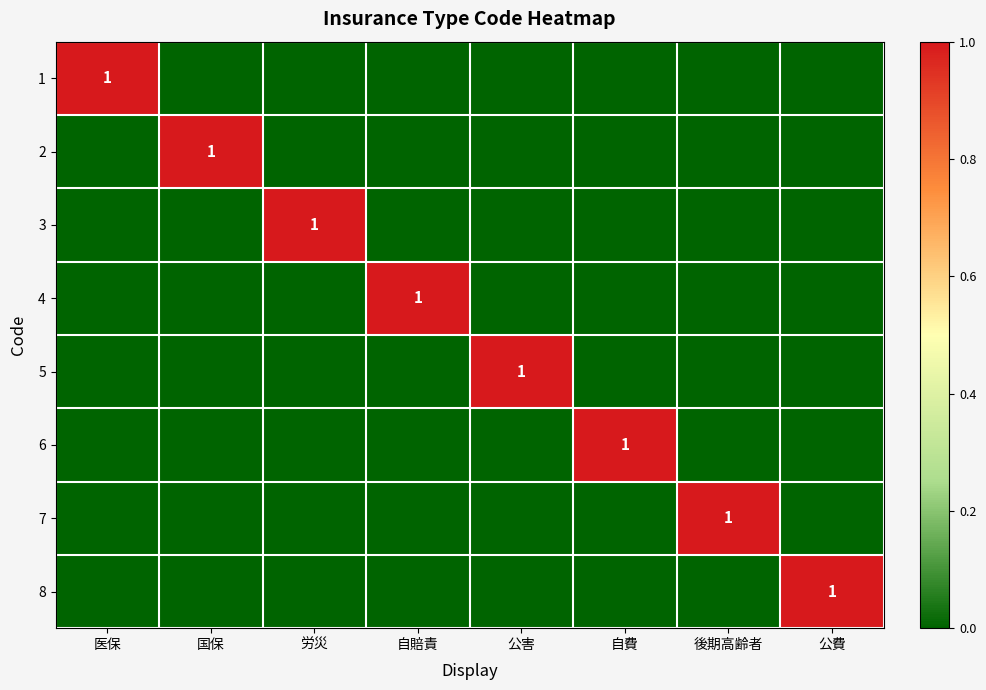

Which category has the highest value in the 4 series?

自賠責